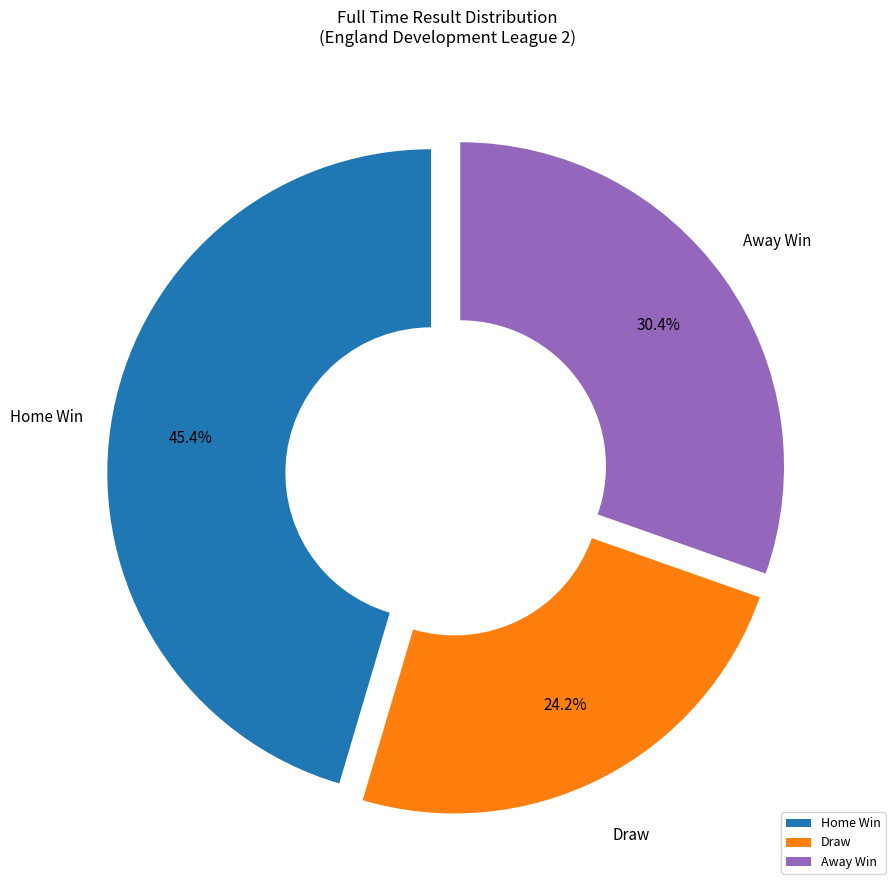

Combined, what portion of the pie is Draw and Home Win?

69.6%